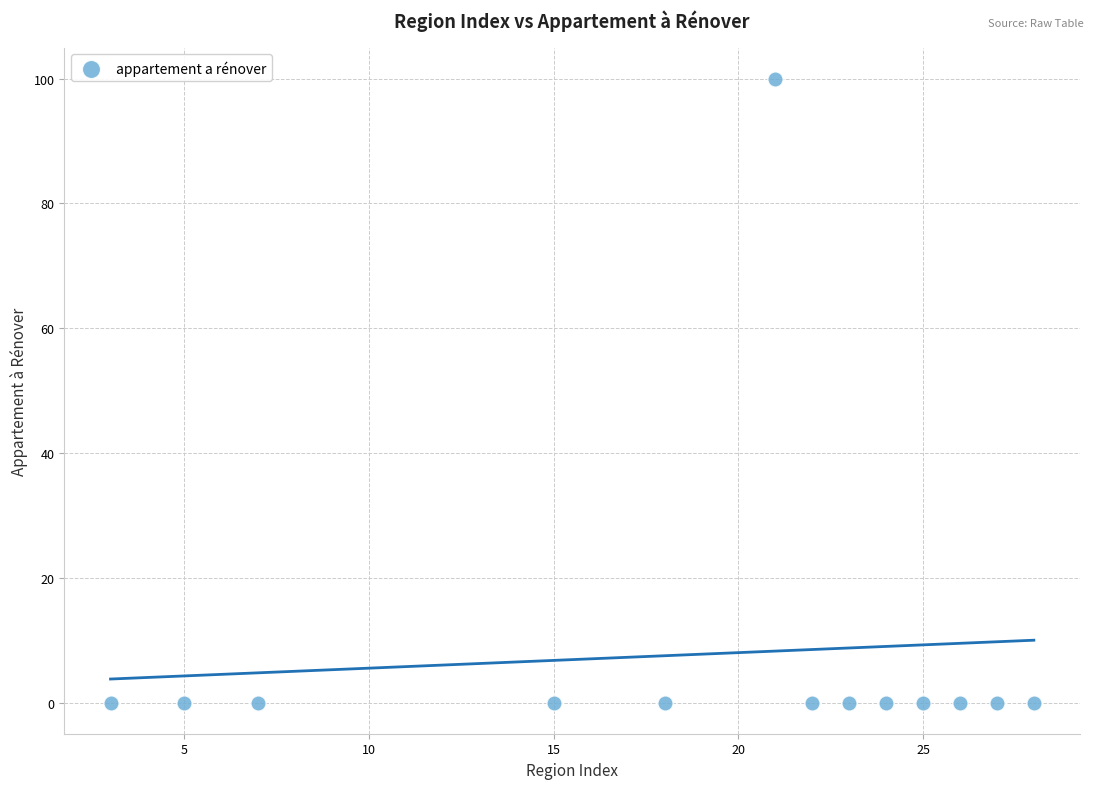

What is the range of Y values (max minus min)?

100